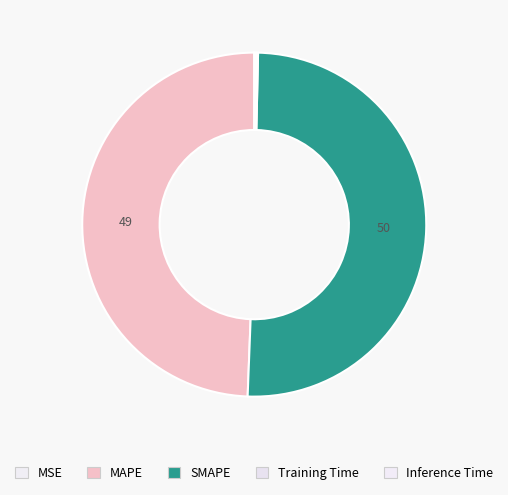

What is the smallest slice in the pie chart?

MSE